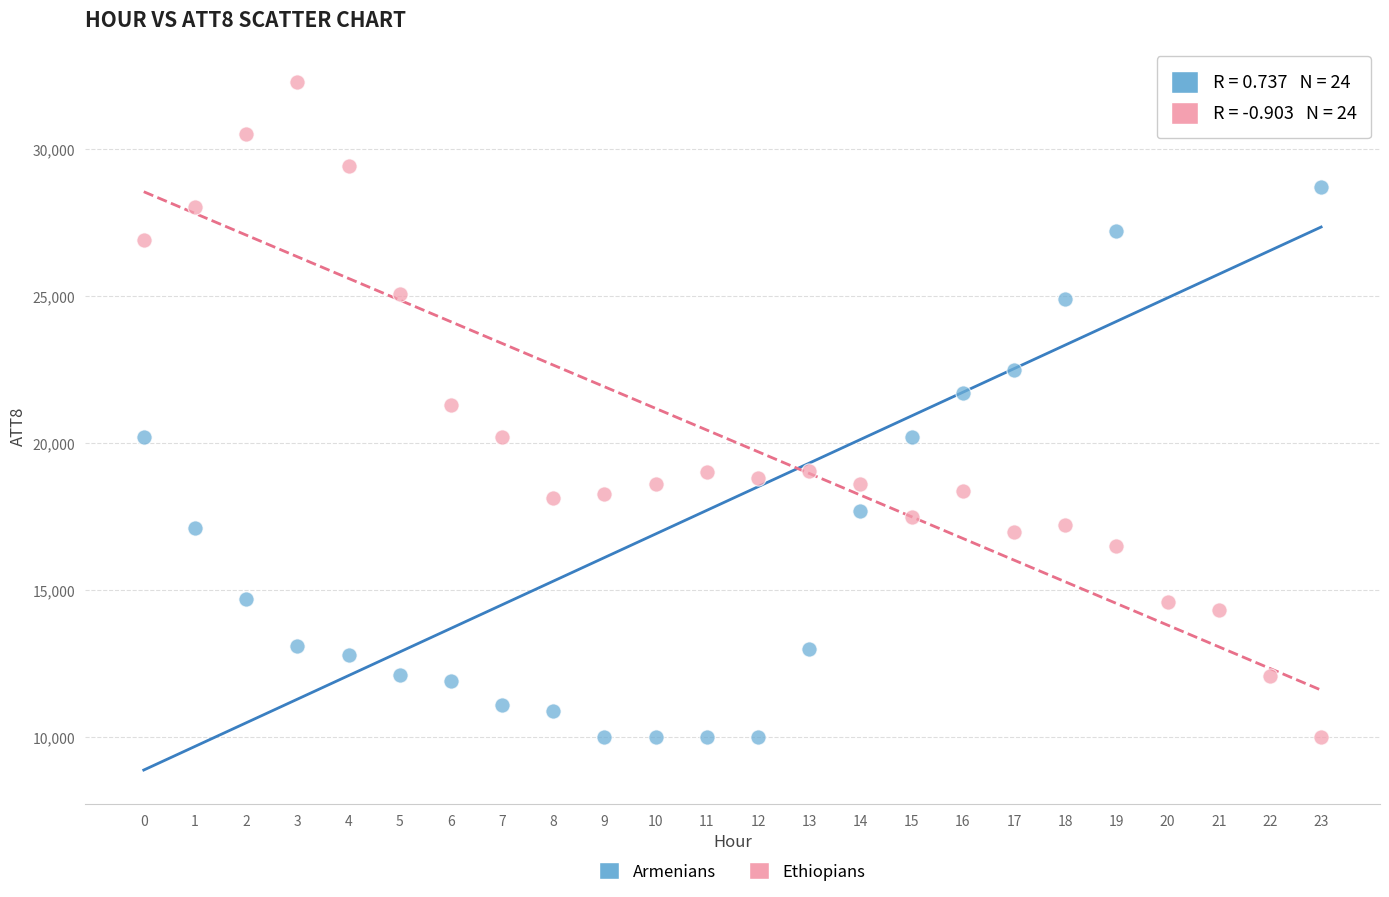

Across all data points, what is the range of Y values (max minus min)?

22300.0